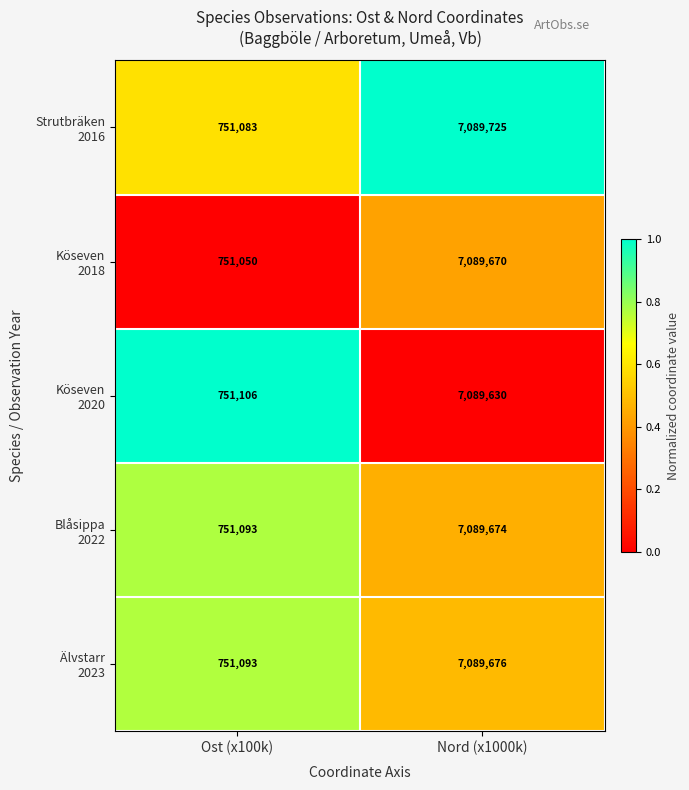

What is the difference between the highest and lowest values at Ost (x100k)?

56